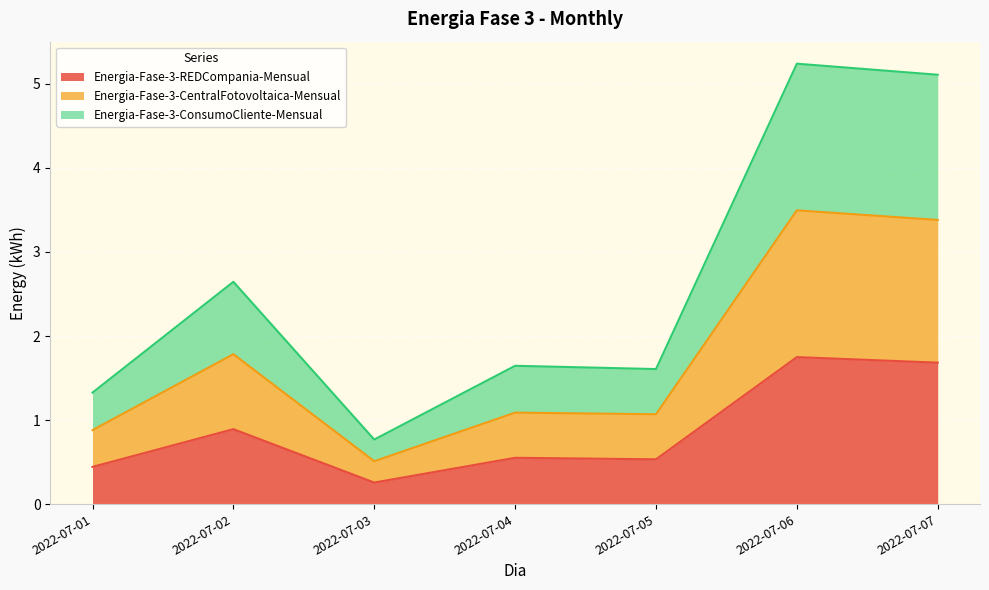

Reading left to right, extract all data points from this chart.

Energia-Fase-3-REDCompania-Mensual: 0.4	0.9	0.3	0.6	0.5	1.7	1.7
Energia-Fase-3-CentralFotovoltaica-Mensual: 0.9	1.8	0.5	1.1	1.1	3.5	3.4
Energia-Fase-3-ConsumoCliente-Mensual: 1.3	2.6	0.8	1.6	1.6	5.2	5.1